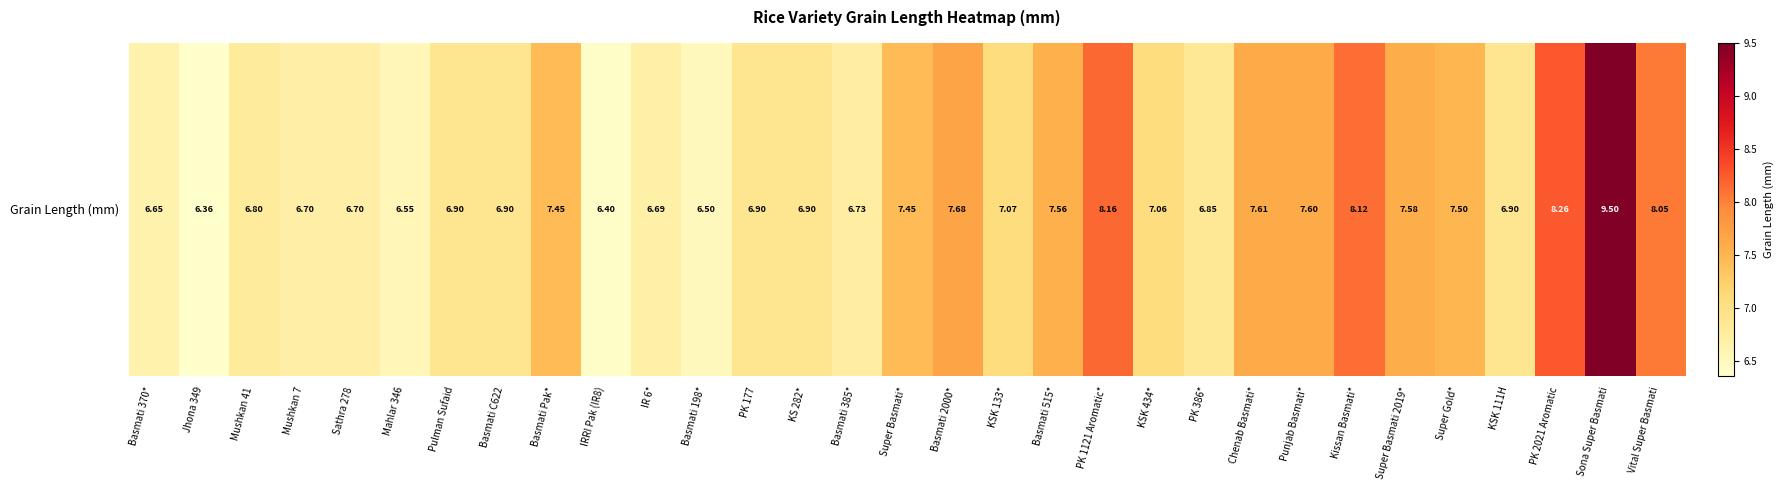

What is the difference between the second highest and minimum values?

1.9